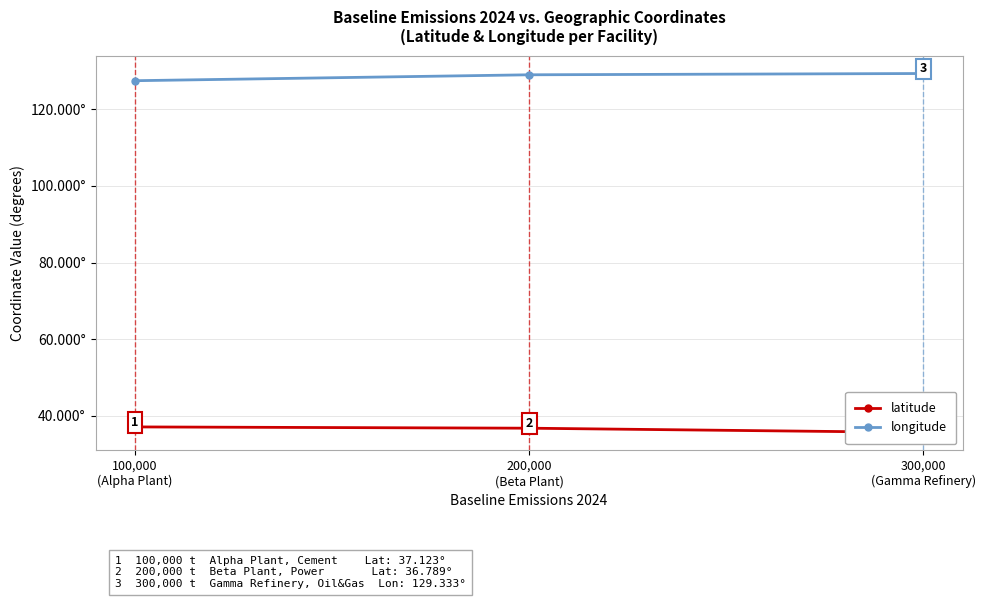

What is the label of the 3rd point from the right?

100,000
(Alpha Plant)